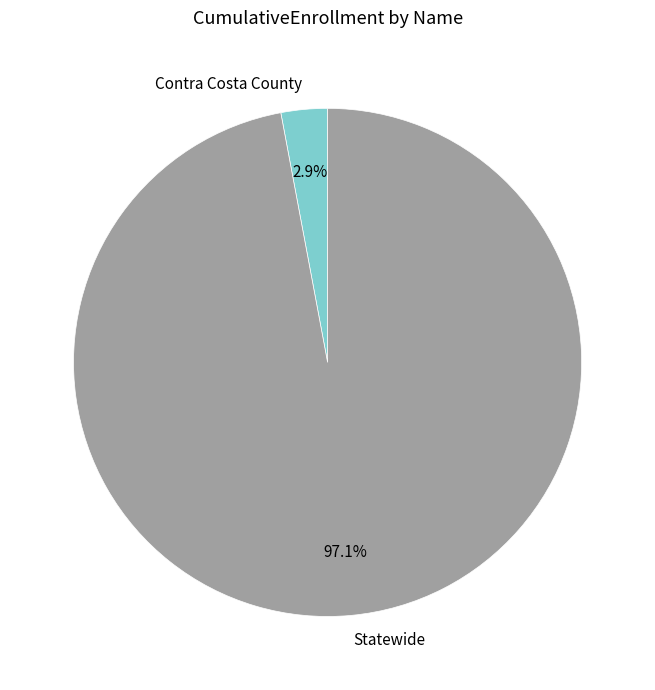

Does Statewide account for over 50% of the chart?

Yes